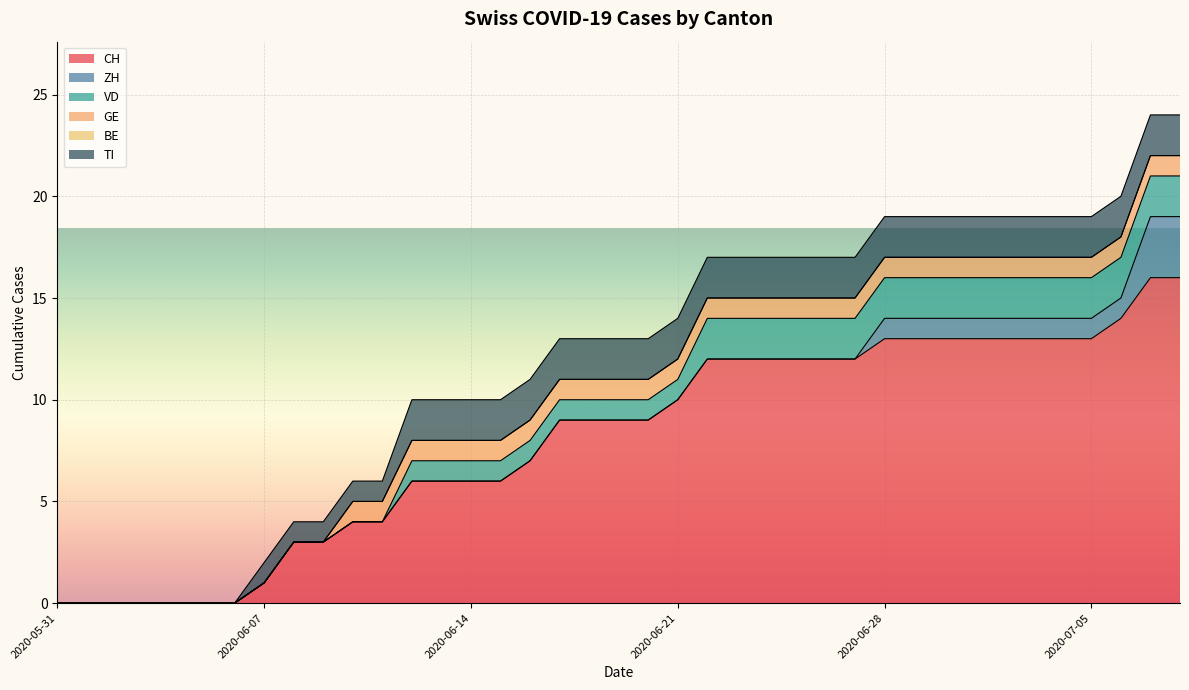

How many lines are shown in the chart?

6